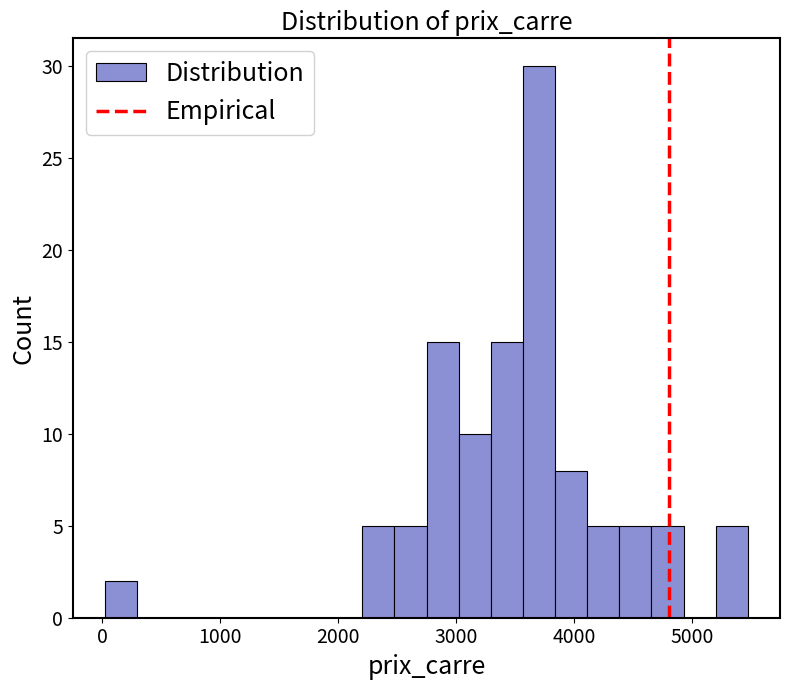

Read against the x-axis, roughly where is the centre of the tallest bar?

3700